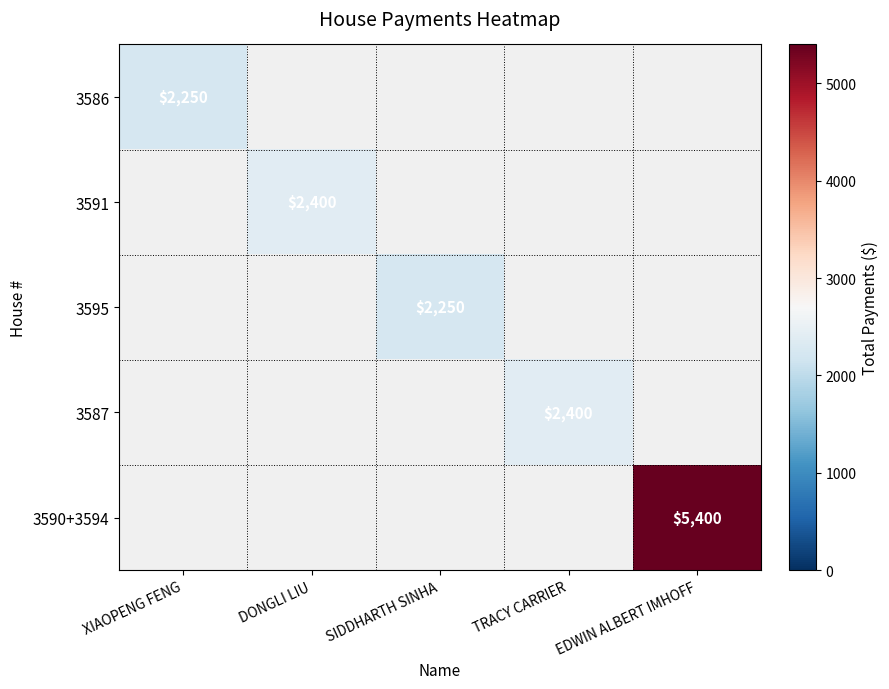

What is the approximate value of 3587 at TRACY CARRIER?

2400.0